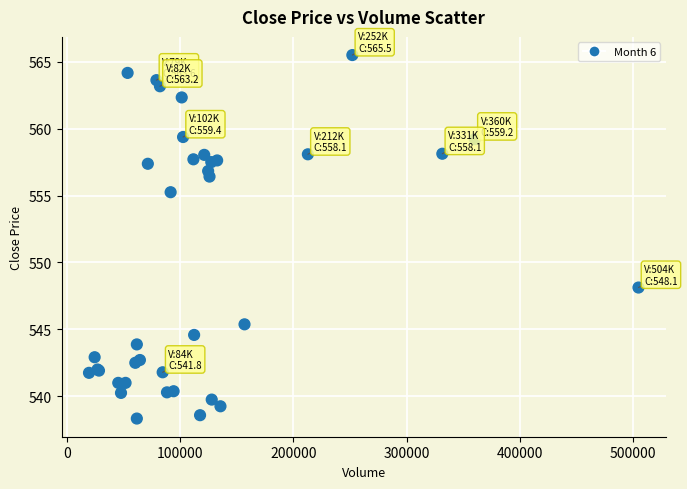

What Y value in the scatter plot is closest to 551?

548.1